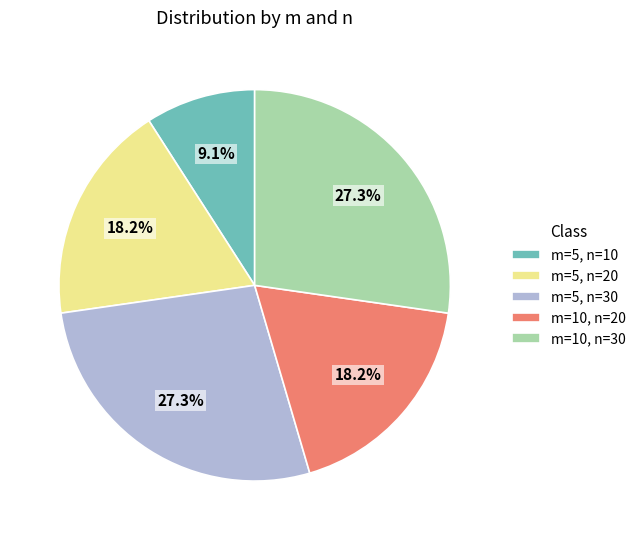

What percentage do m=10, n=30 and m=5, n=10 together represent?

36.4%